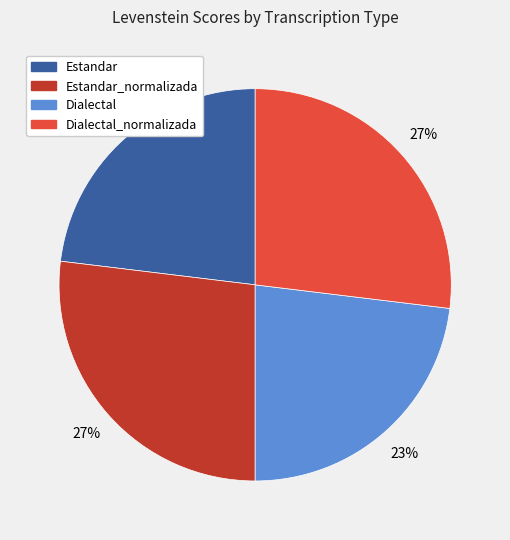

Is the sum of Dialectal and Estandar greater than half?

No